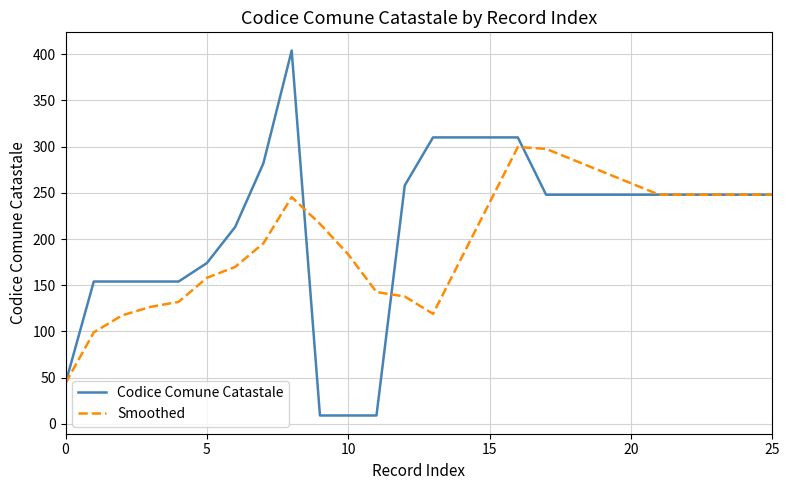

True or false: Codice Comune Catastale and Smoothed intersect in this chart.

True